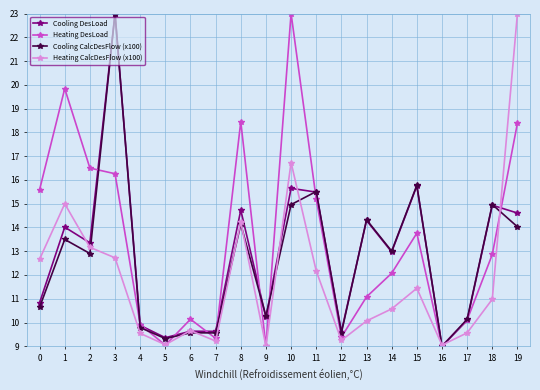

What is the spread (max minus min) of values at 4?

0.4